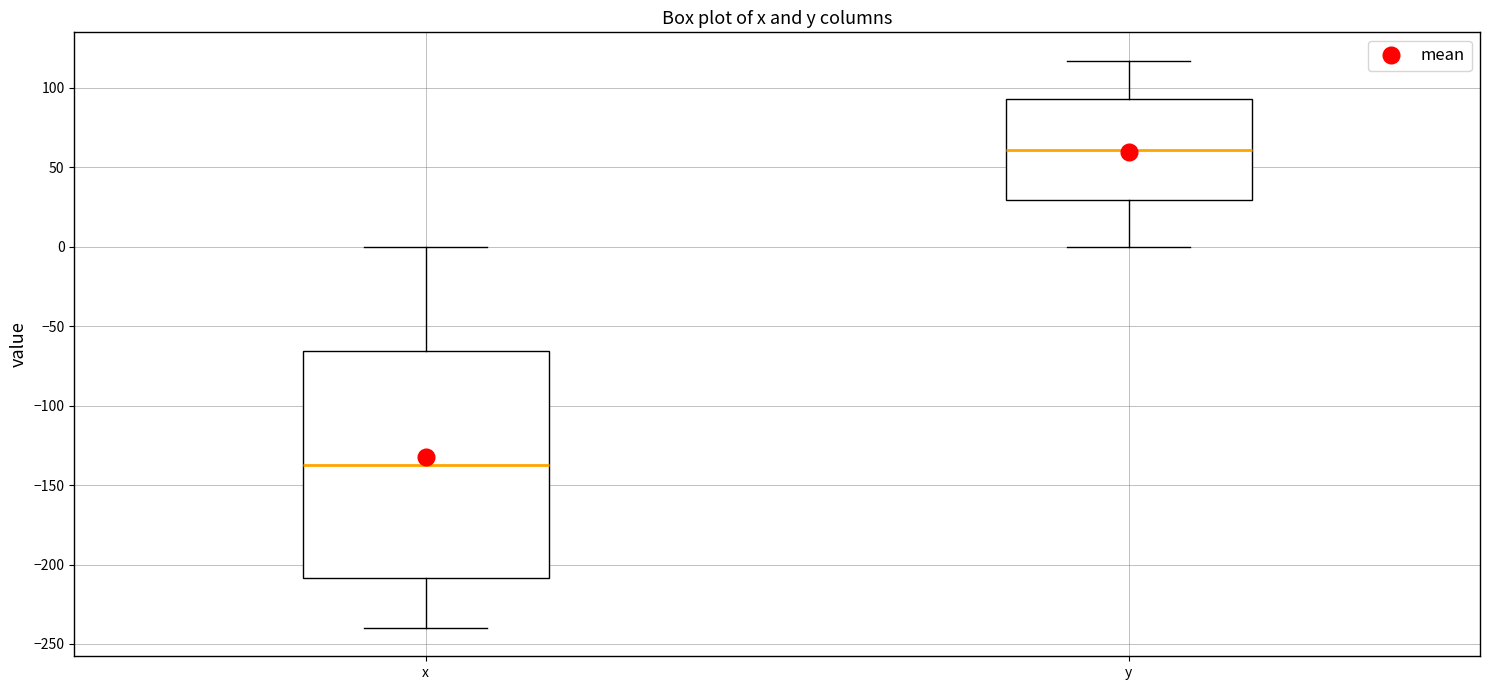

Reading left to right, read every box against the y-axis: the position of its median line, the range the box covers, and the ends of its whiskers. The values are not printed on the chart, so give them approximately, as read against the axis.

x: median -135, box -210 to -65, whiskers -240 to 0
y: median 60, box 30 to 95, whiskers 0 to 115